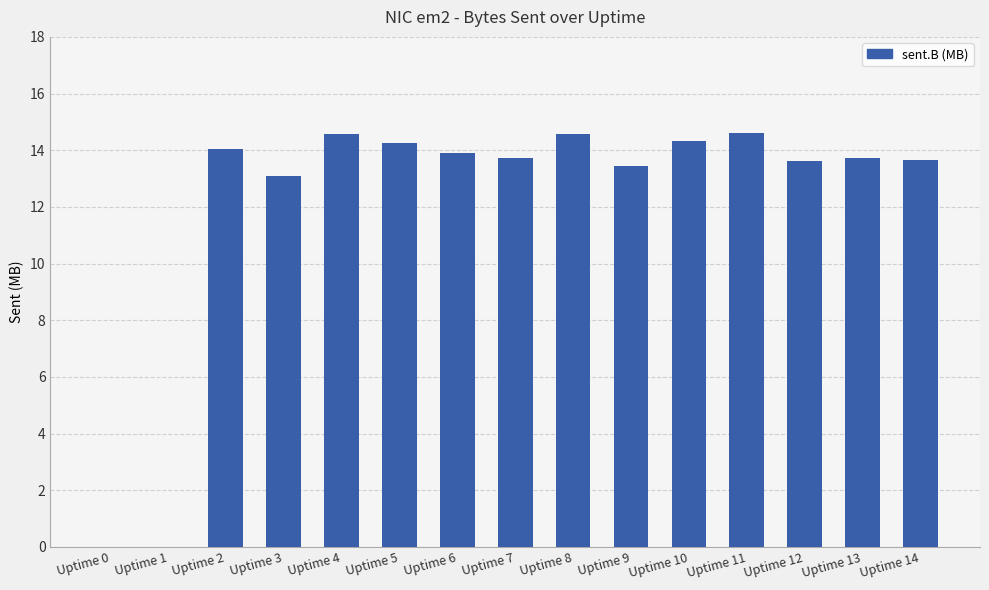

What is the sum of all values?

181.5